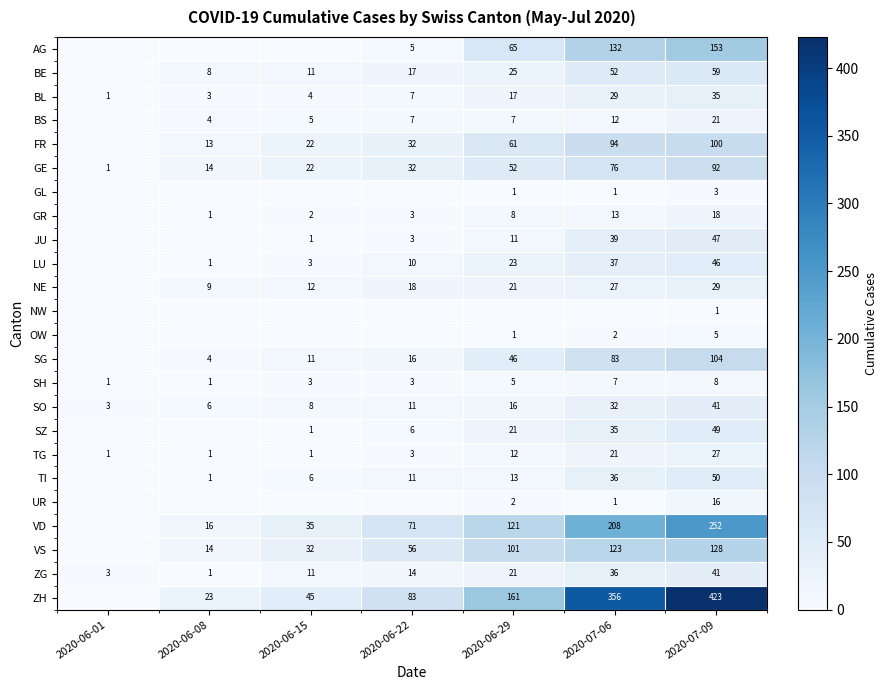

List the labels in order of SO value, largest first.

2020-07-09, 2020-07-06, 2020-06-29, 2020-06-22, 2020-06-15, 2020-06-08, 2020-06-01